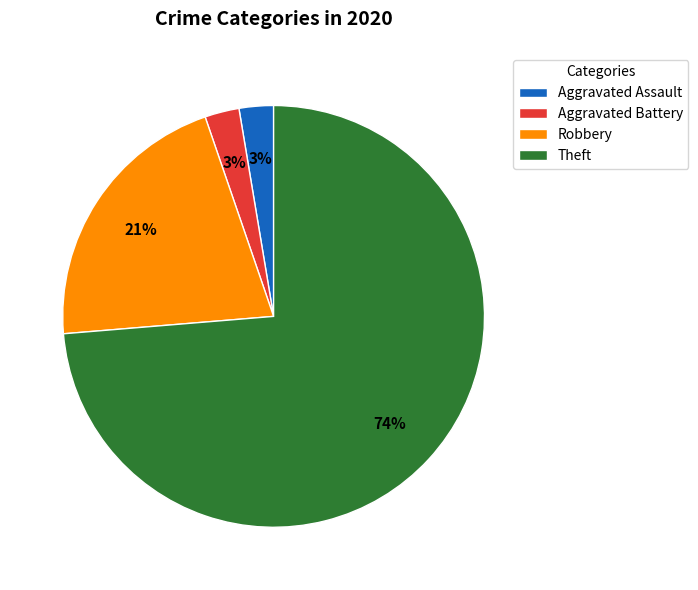

Is the sum of Aggravated Assault and Theft greater than half?

Yes